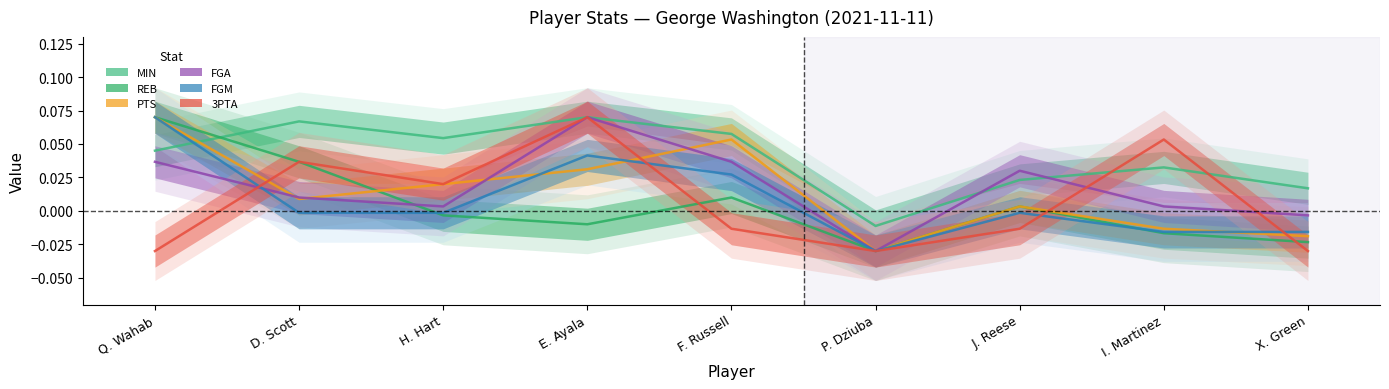

How many times do REB and FGA cross each other?

1